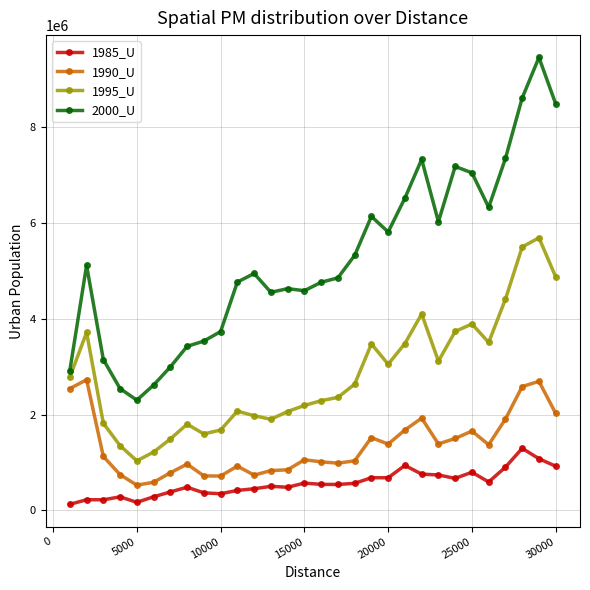

What is the minimum value for 1990_U?

525693